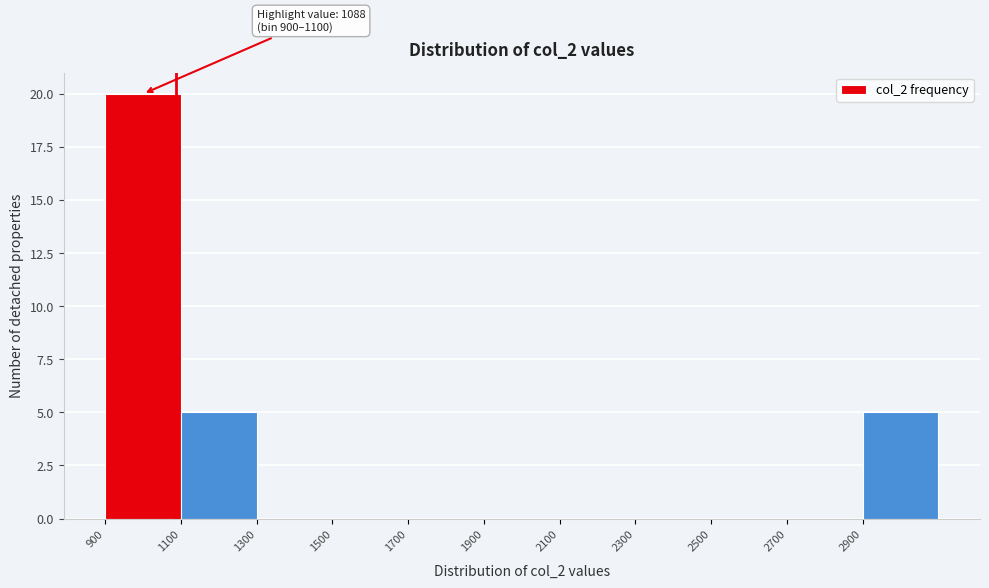

Which range on the x-axis has the tallest bar?

900 to 1100